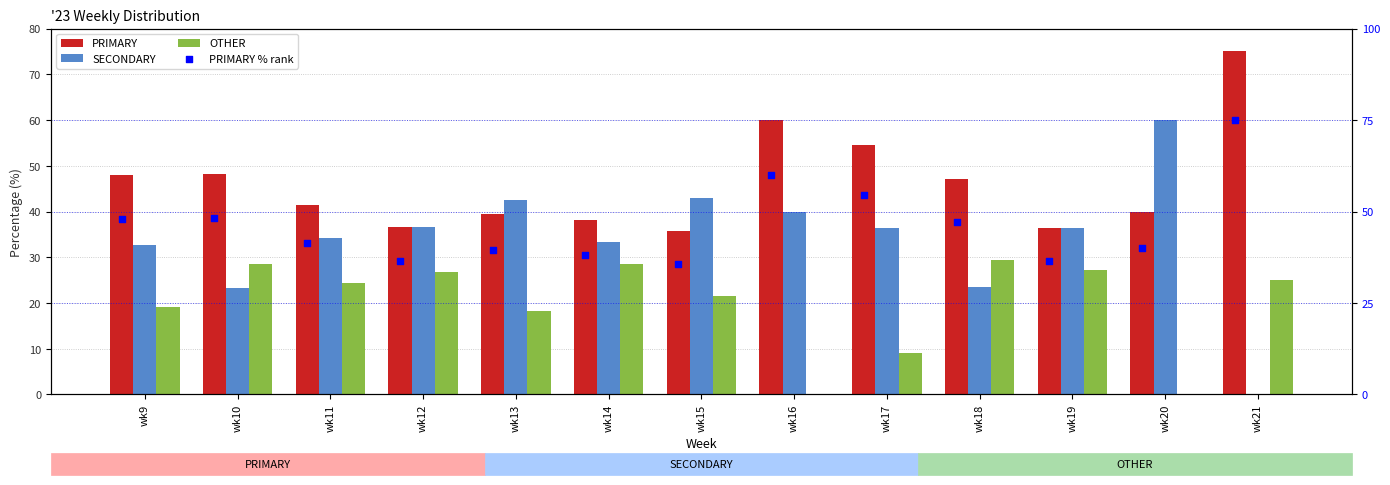

What are all the series names shown in the legend?

PRIMARY, SECONDARY, OTHER, PRIMARY % rank